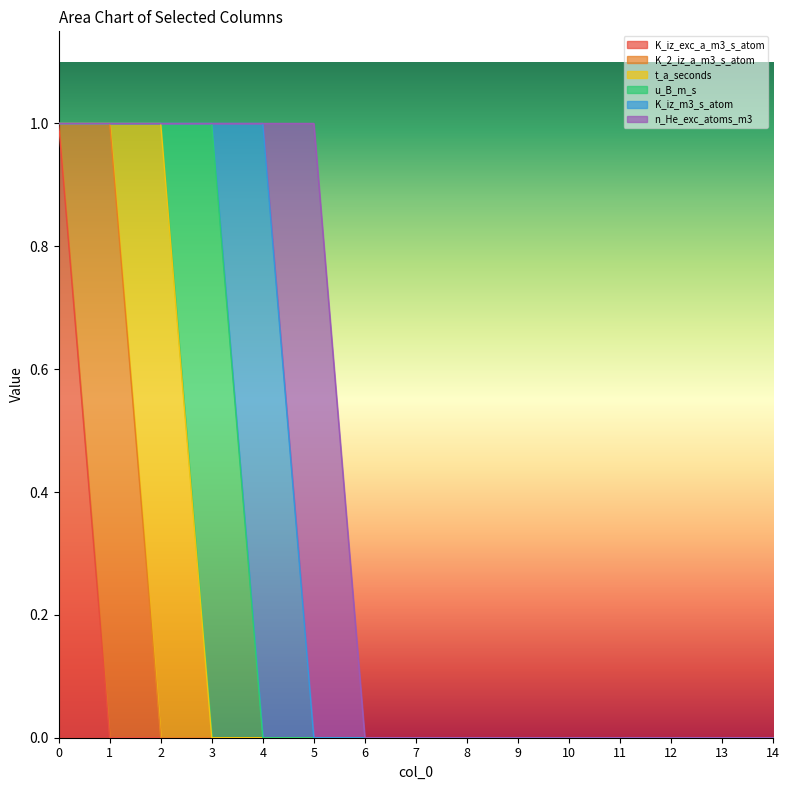

Which series has the largest range (max minus min)?

K_iz_exc_a_m3_s_atom